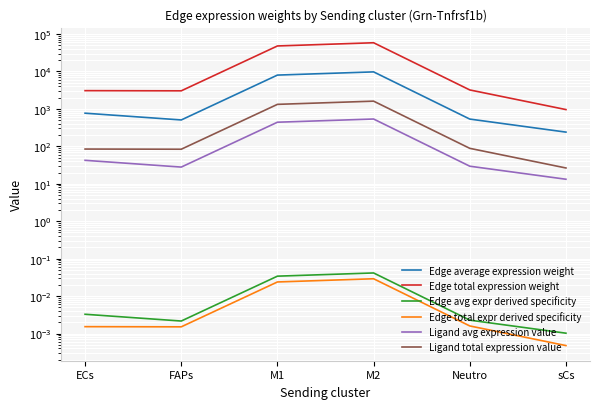

Which series has the largest range (max minus min)?

Edge total expression weight